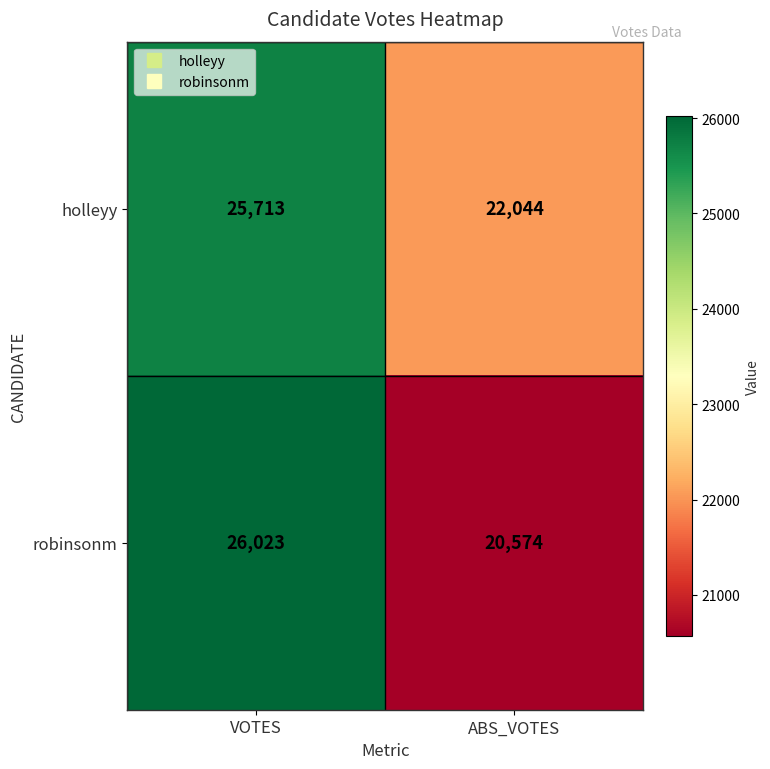

At which label is robinsonm closest to 23298?

ABS_VOTES